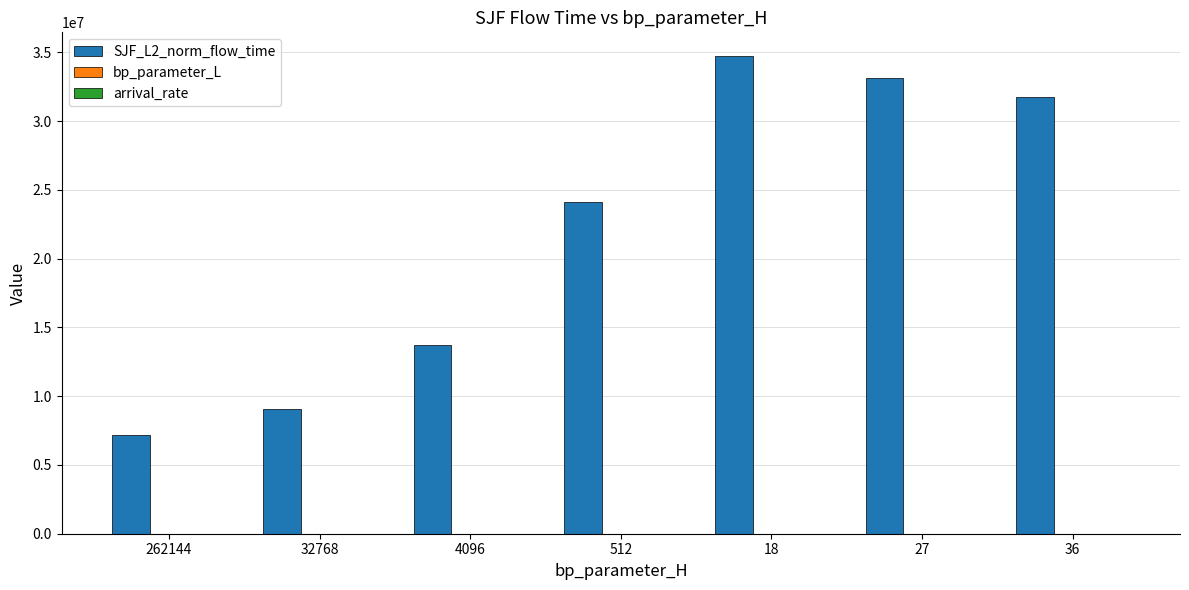

What is the greatest value displayed?

34723630.1